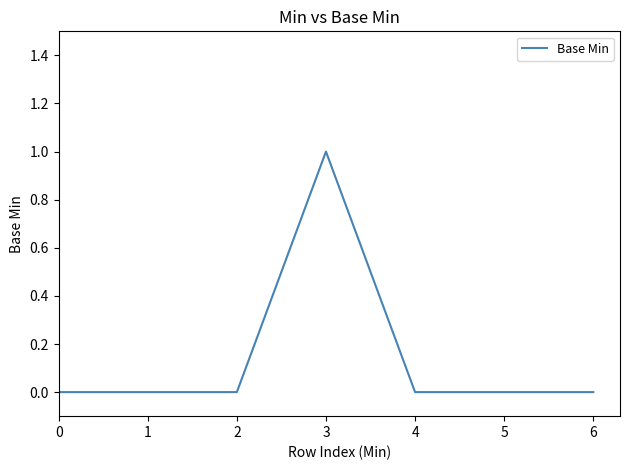

Count the number of data series in this chart.

1